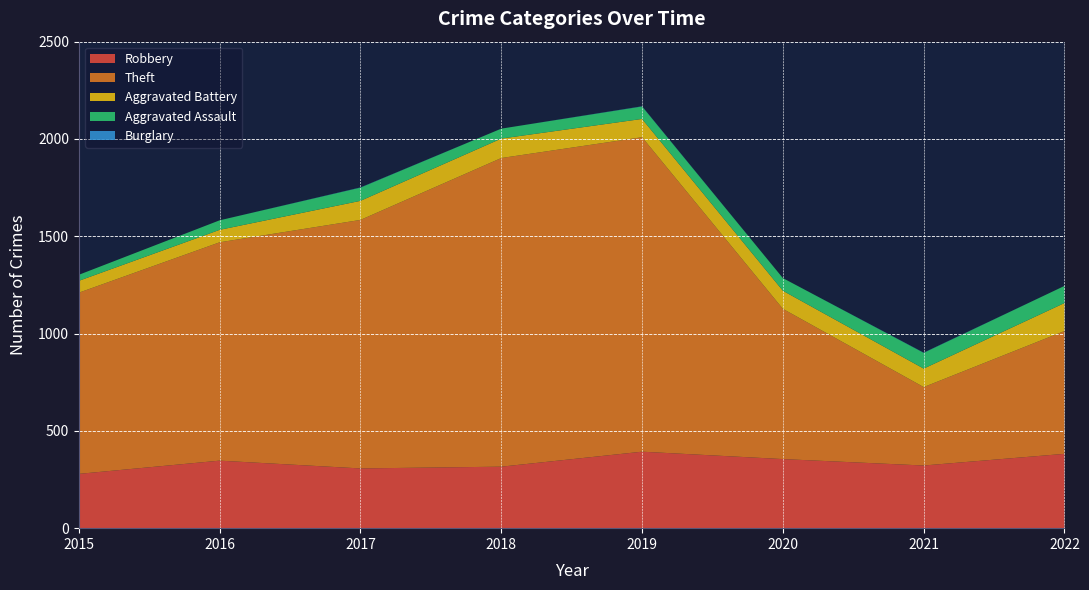

Reading right to left, list all the values displayed in this chart.

Robbery: 382	322	355	393	316	307	347	279
Theft: 631	403	772	1616	1586	1277	1122	931
Aggravated Battery: 144	95	93	94	100	98	64	61
Aggravated Assault: 88	81	65	64	51	68	49	31
Burglary: 0	1	0	1	0	1	0	0